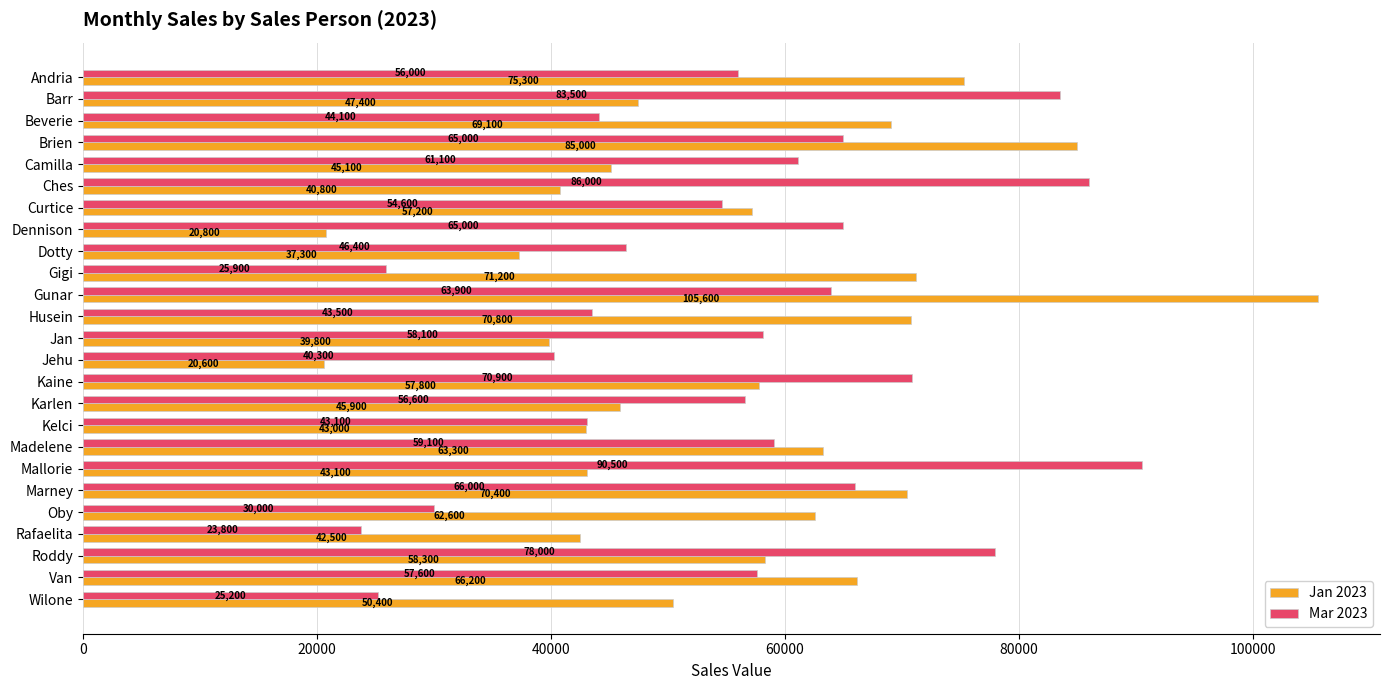

How many categories are shown in the chart?

25